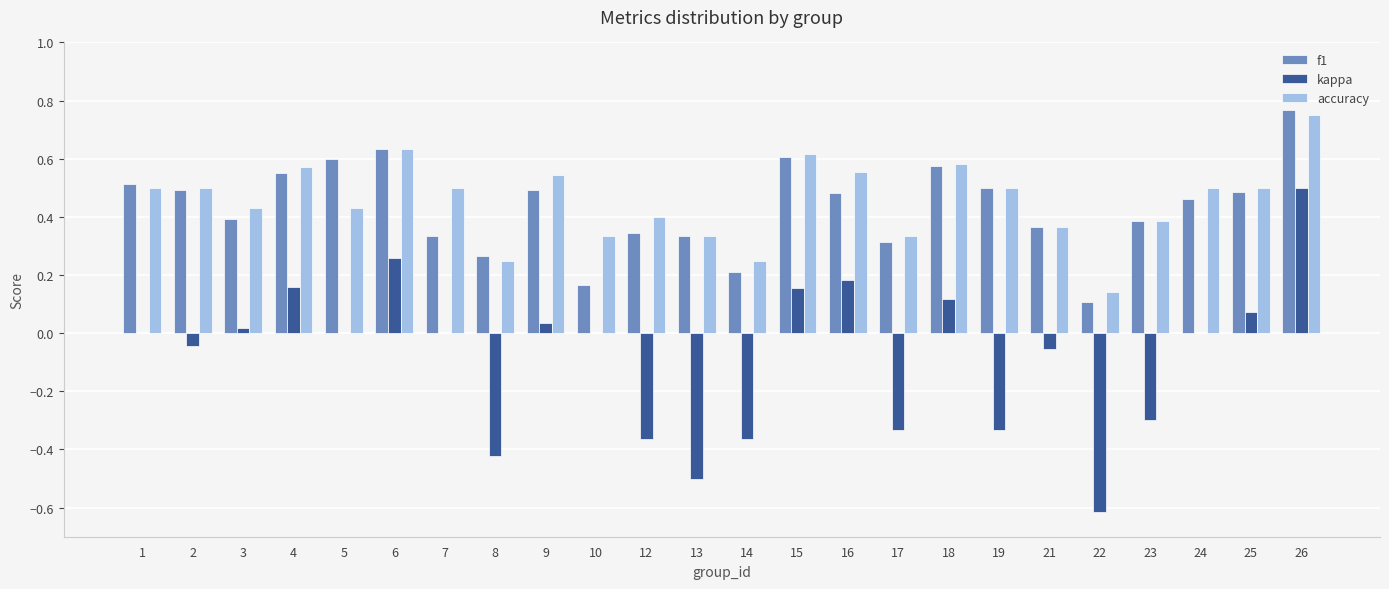

What is the sum of all kappa values?

-1.8